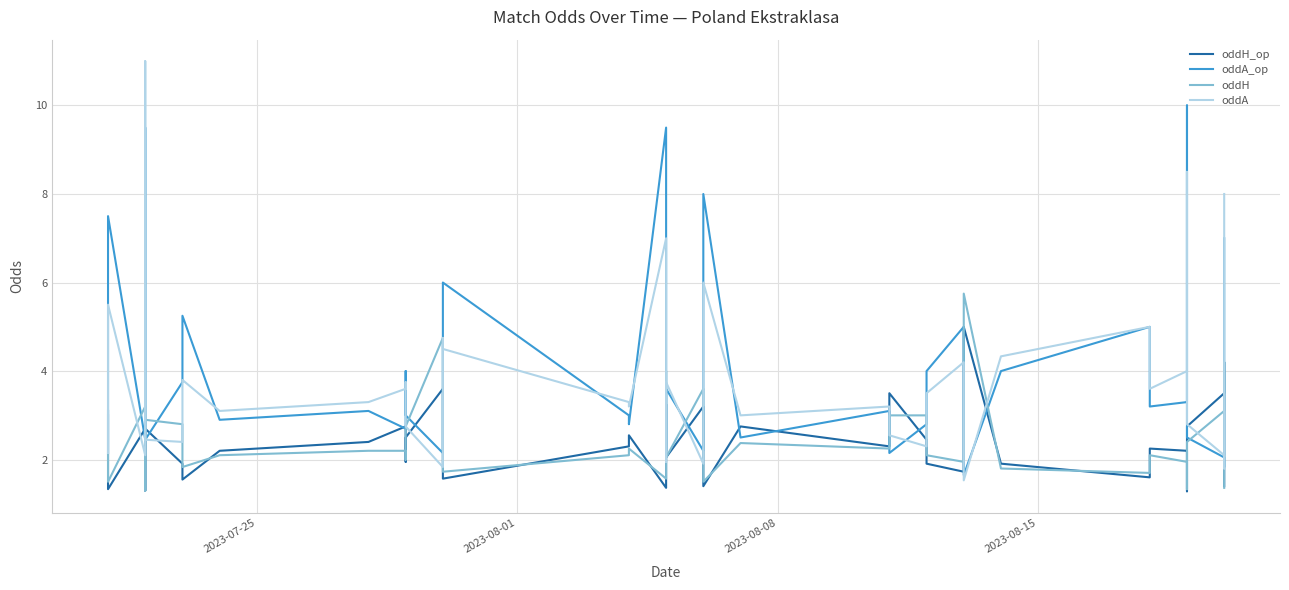

What is the value of the oddA point at the 36th from the left?

8.5